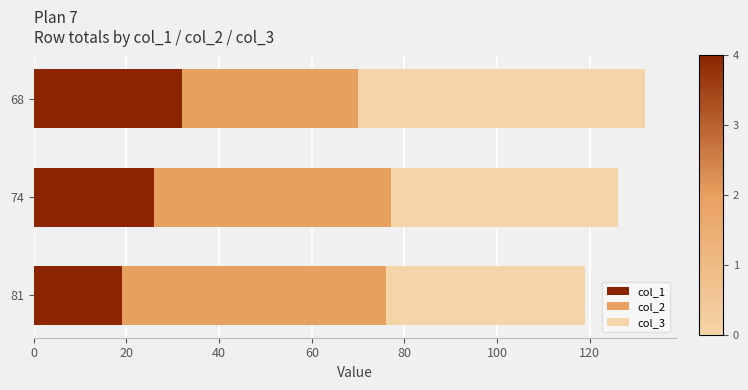

What value does the col_1 series have at 74, to the nearest 5?

25